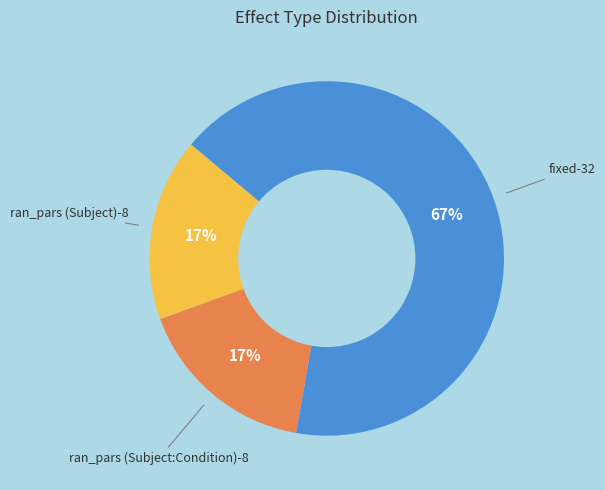

To the nearest percent, what is the average slice percentage?

33%